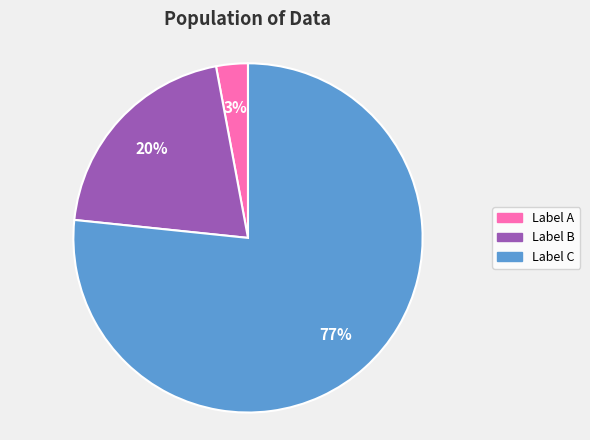

Does any single category account for the majority?

Yes